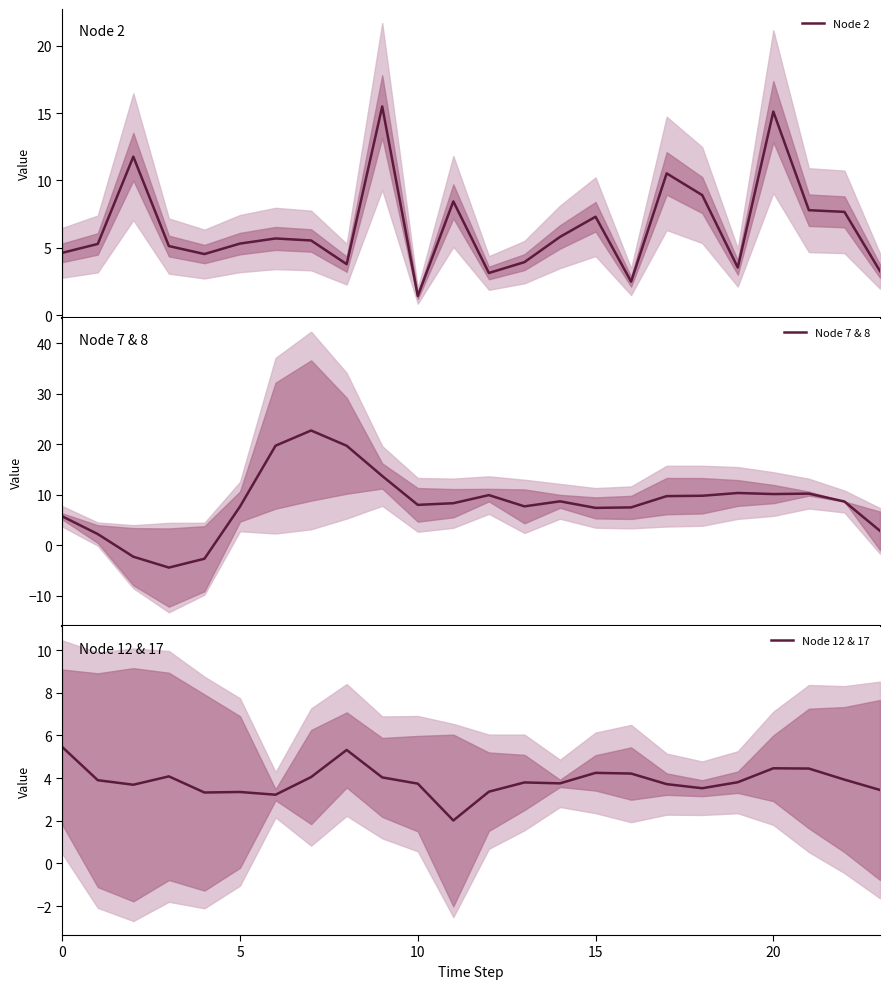

Which series has the largest total across all categories?

Node 7 & 8